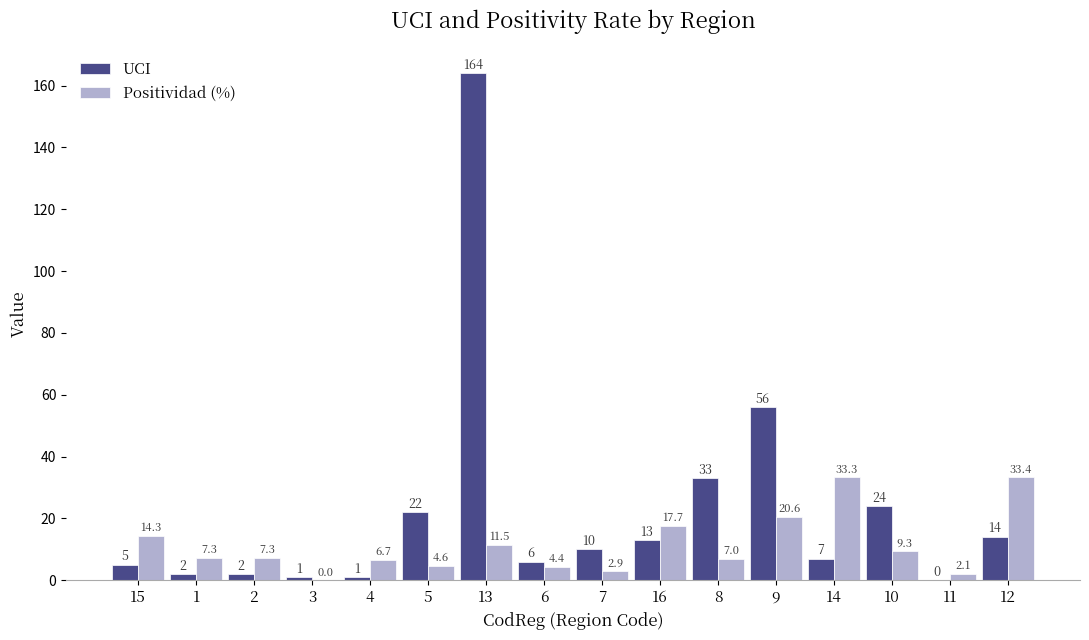

Reading right to left, extract all data points from this chart.

UCI: 14.0	0.0	24.0	7.0	56.0	33.0	13.0	10.0	6.0	164.0	22.0	1.0	1.0	2.0	2.0	5.0
Positividad (%): 33.4	2.1	9.3	33.3	20.6	7.0	17.7	2.9	4.4	11.5	4.6	6.7	0.0	7.3	7.3	14.3